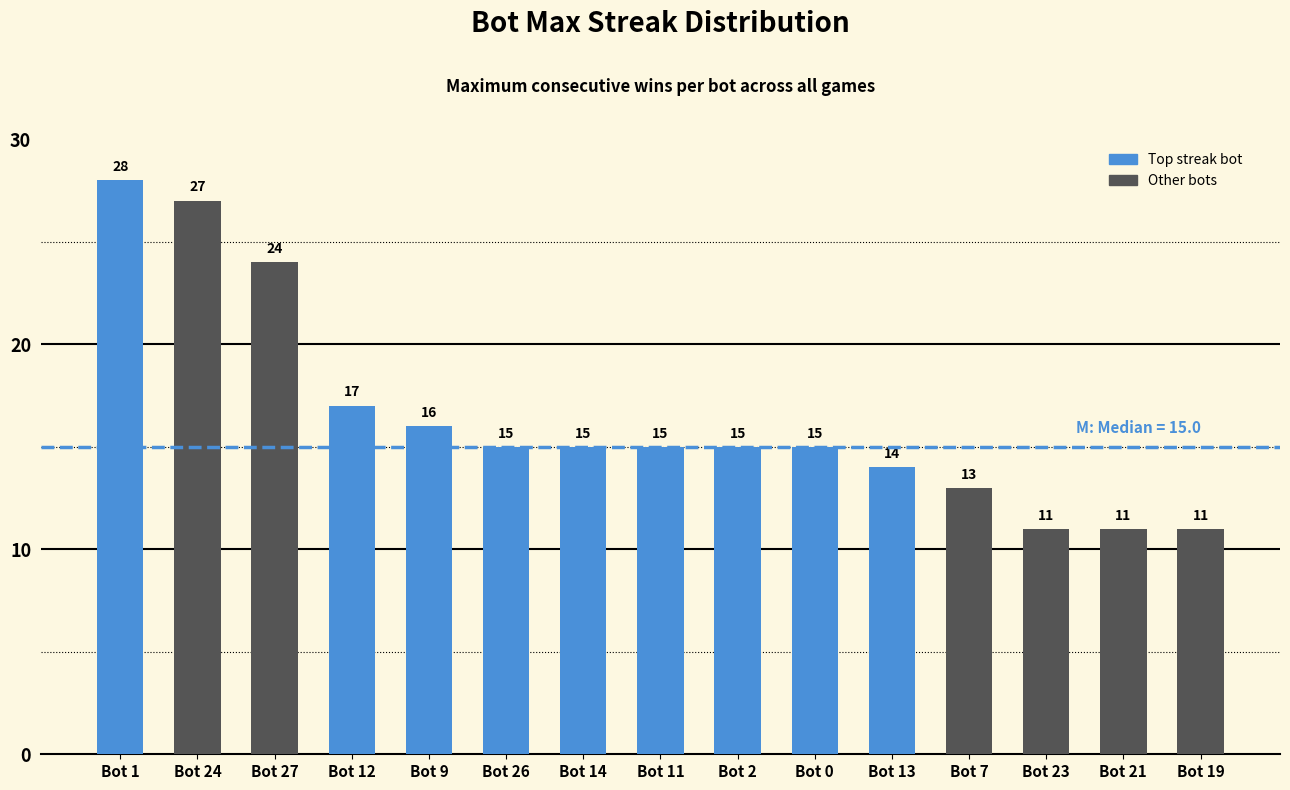

Reading right to left, transcribe all the data shown in this chart.

Bot 19=11	Bot 21=11	Bot 23=11	Bot 7=13	Bot 13=14	Bot 0=15	Bot 2=15	Bot 11=15	Bot 14=15	Bot 26=15	Bot 9=16	Bot 12=17	Bot 27=24	Bot 24=27	Bot 1=28